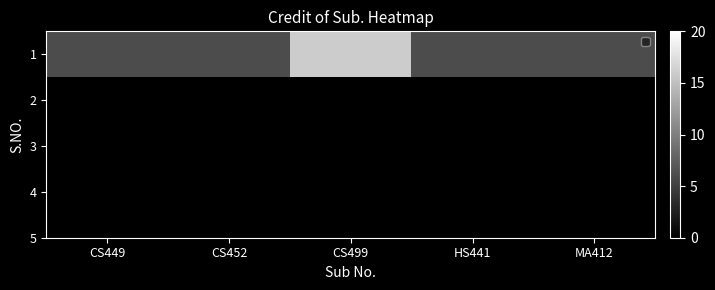

Reading left to right, transcribe all the data shown in this chart.

6	6	16	6	6